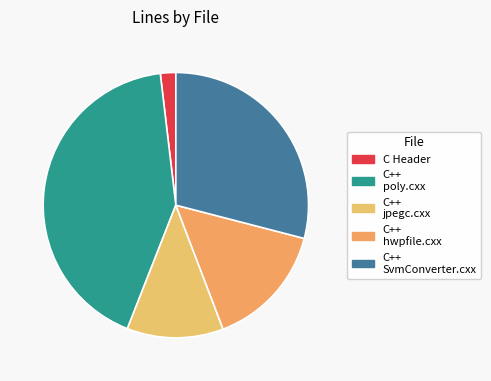

Is there any slice that represents more than half of the pie?

No